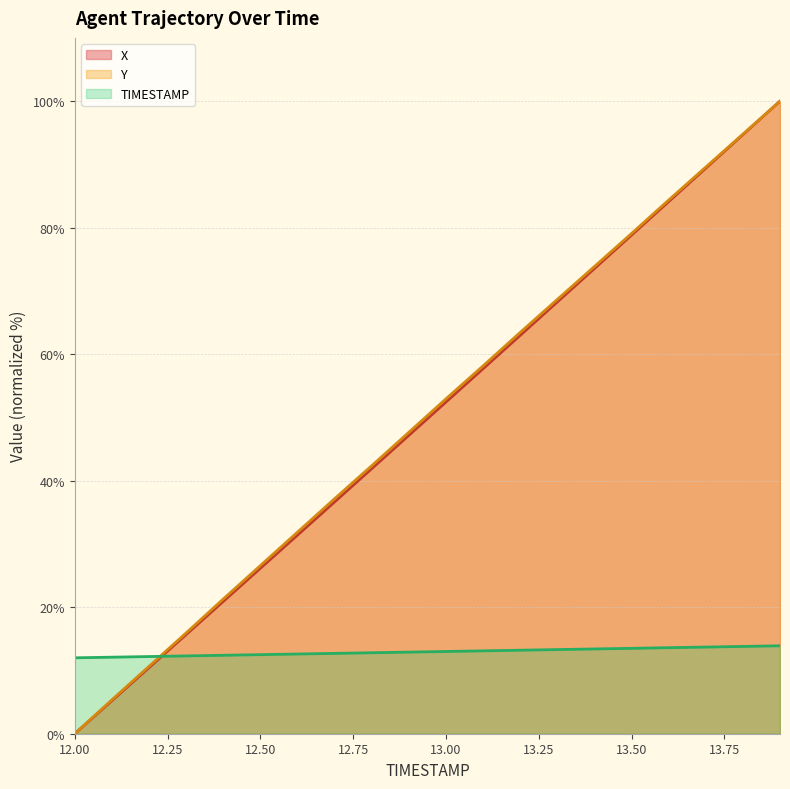

What is the value of the TIMESTAMP point at the 15th from the left?

13.4